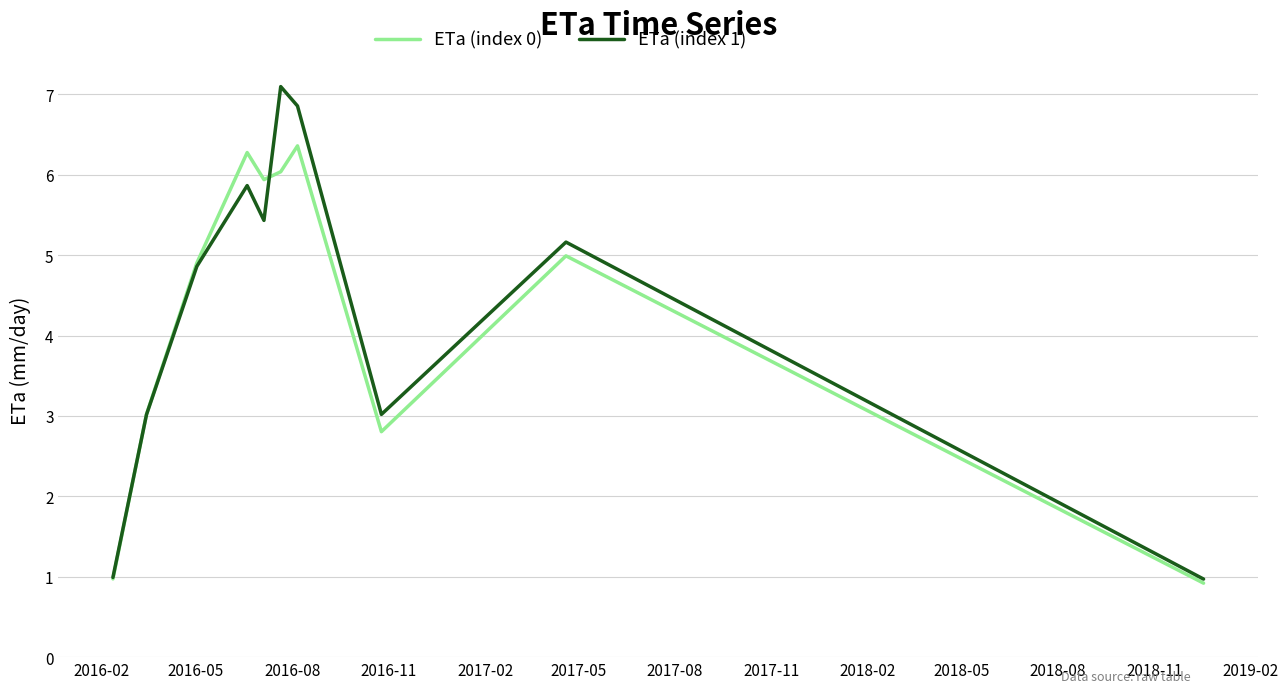

Which series has the largest range (max minus min)?

ETa (index 1)